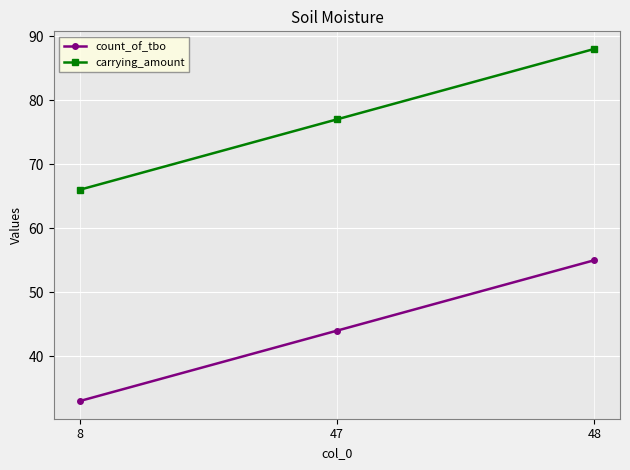

What is the average value of the carrying_amount series?

77